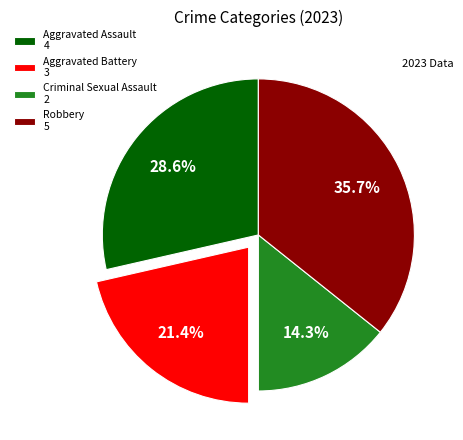

Which category has the smallest portion of the pie?

Criminal Sexual Assault